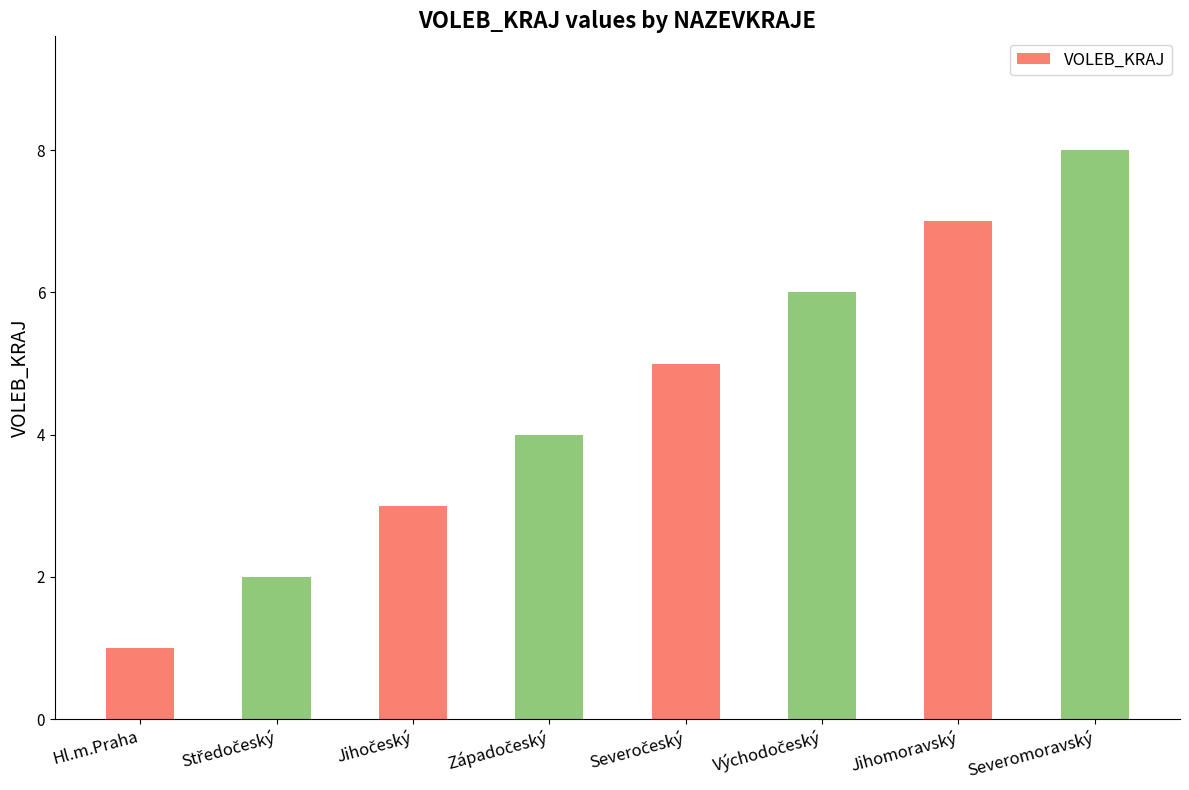

Count the number of categories in the chart.

8